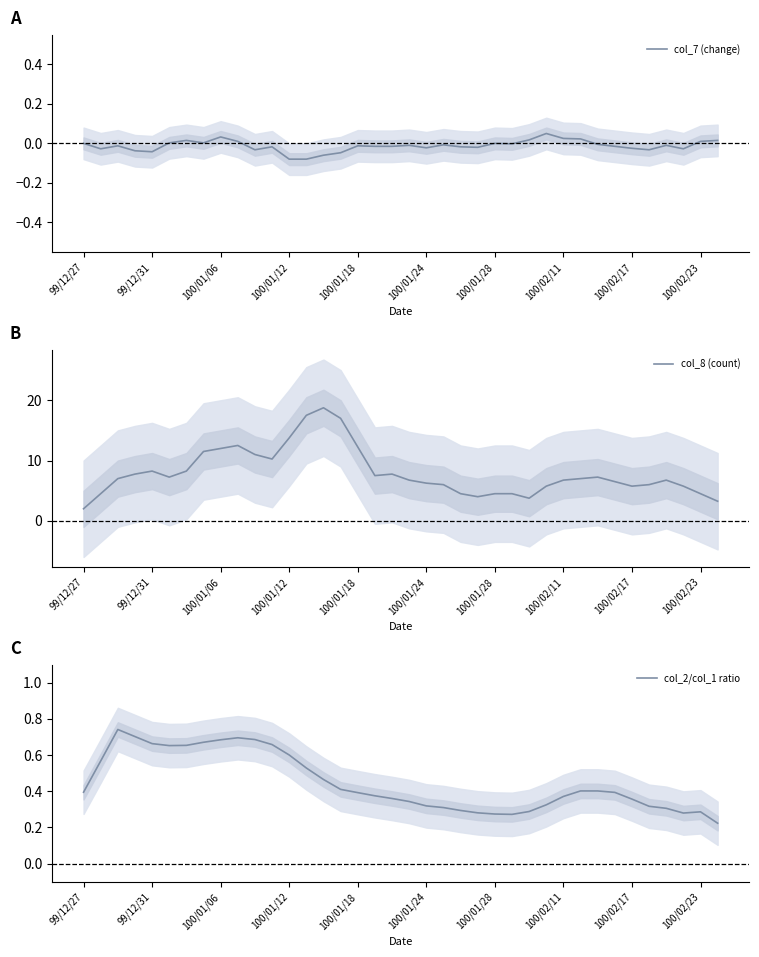

What is the spread (max minus min) of values at 26?

3.7